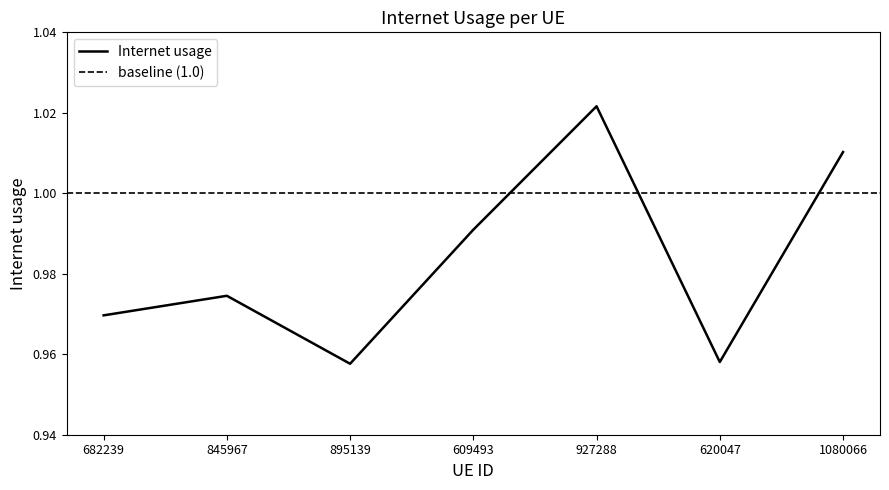

What is the difference between the maximum and second lowest values?

0.1